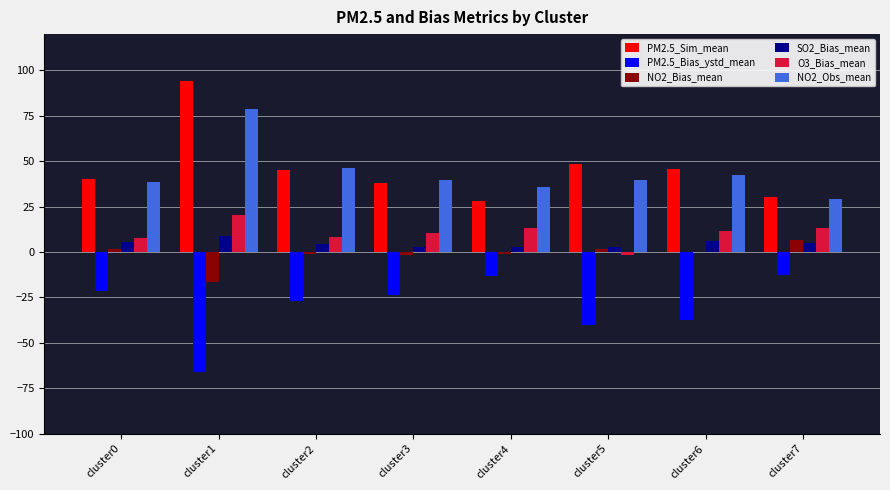

What is the maximum value for PM2.5_Sim_mean?

94.4